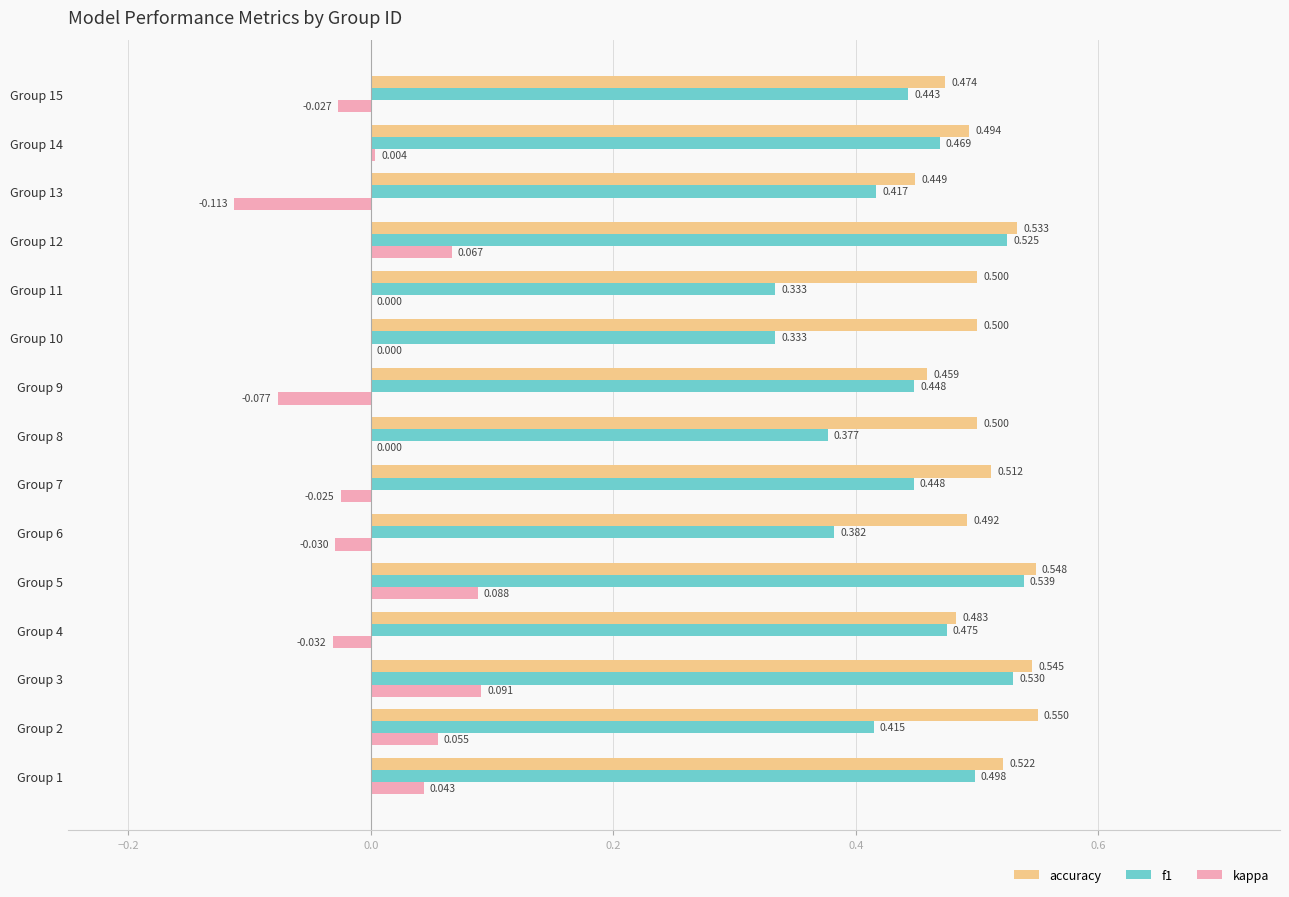

Is the value of kappa at Group 10 greater than the value of f1 at Group 3?

No